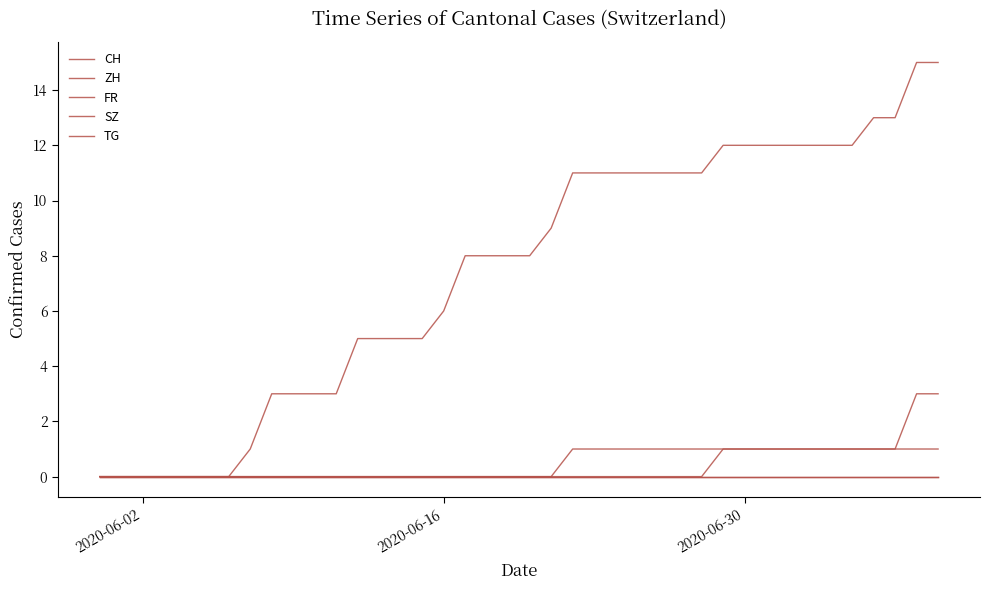

Does the chart display data point markers on the line(s)?

No